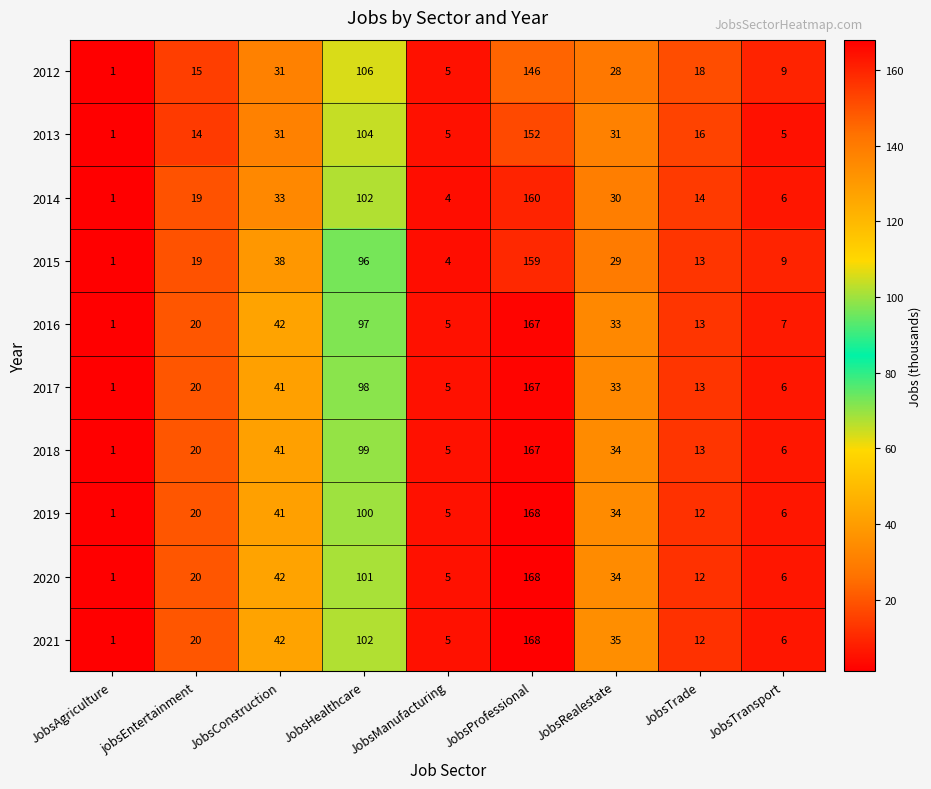

Which category has the lowest value across all series?

JobsAgriculture